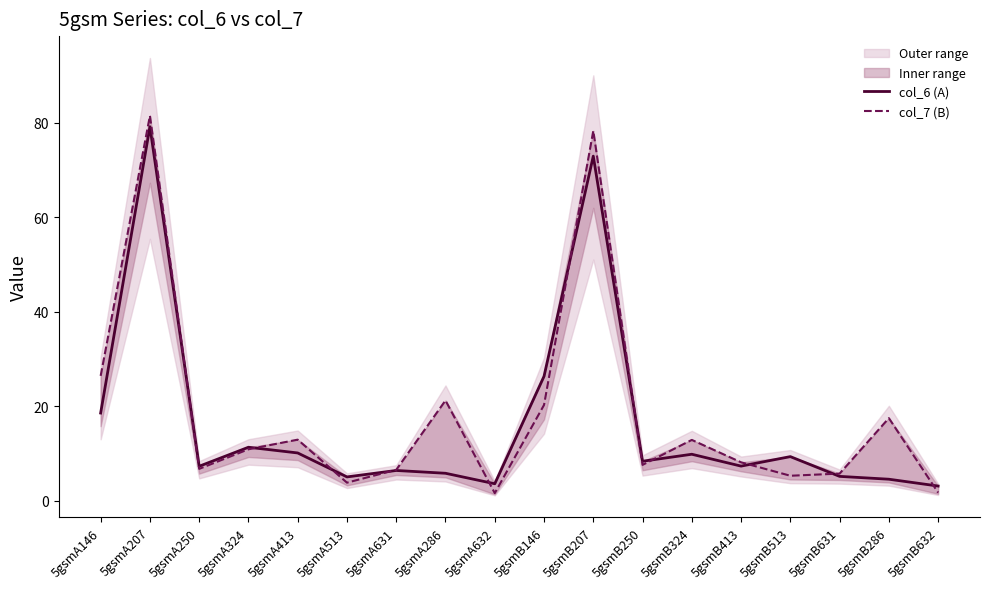

True or false: col_6 (A) has more than 1 points higher than both neighbors.

True